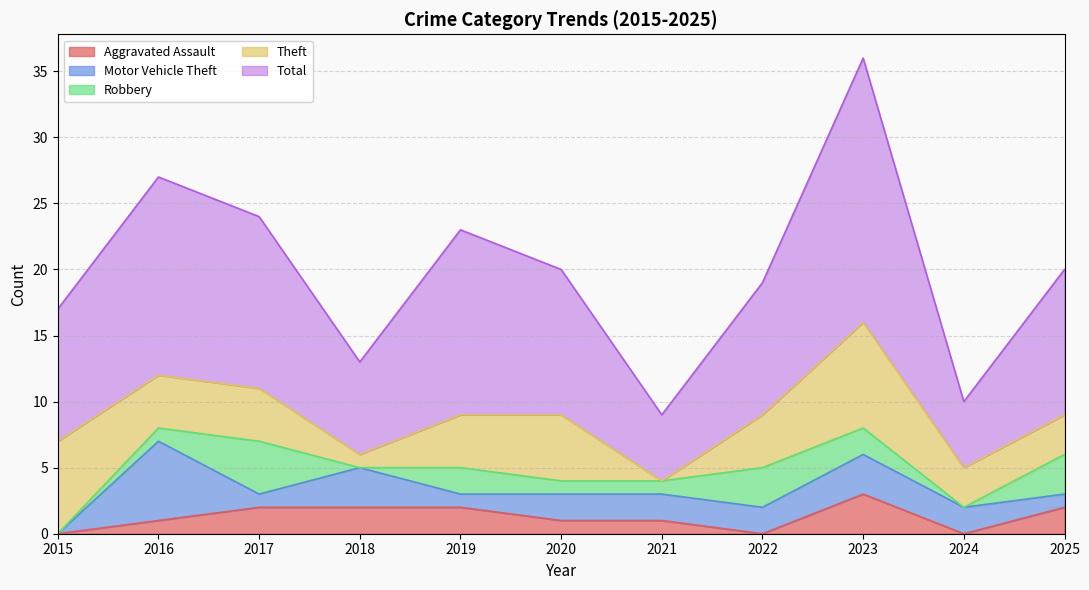

What is the difference between the Total values at 2022 and 2018?

3